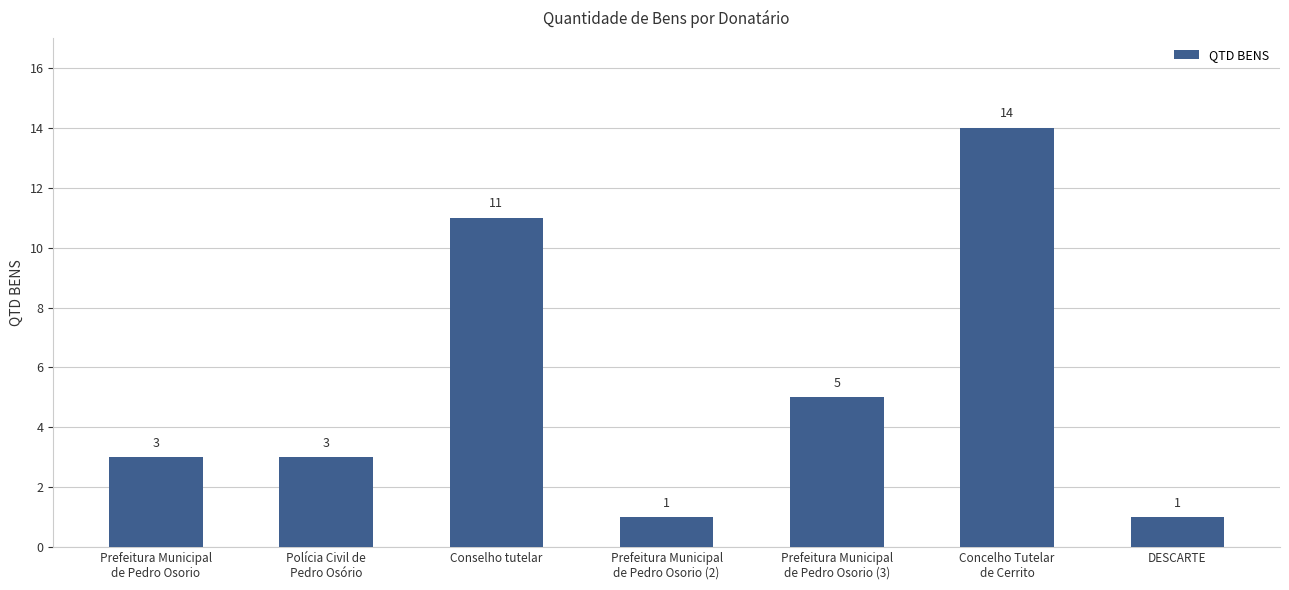

What is the label of the 6th bar from the right?

Polícia Civil de
Pedro Osório